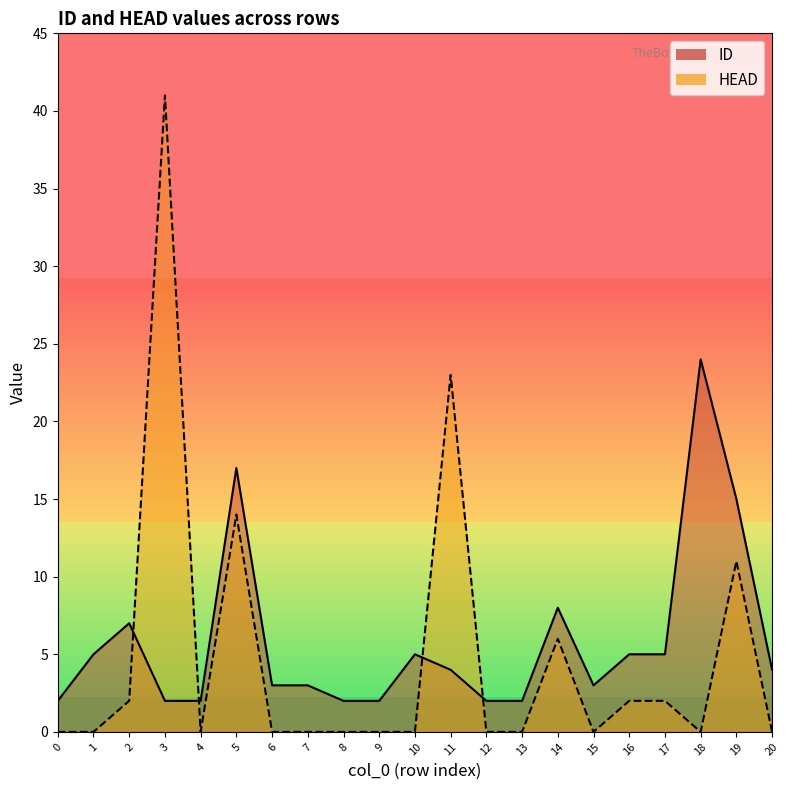

Where is the first local minimum for ID?

15